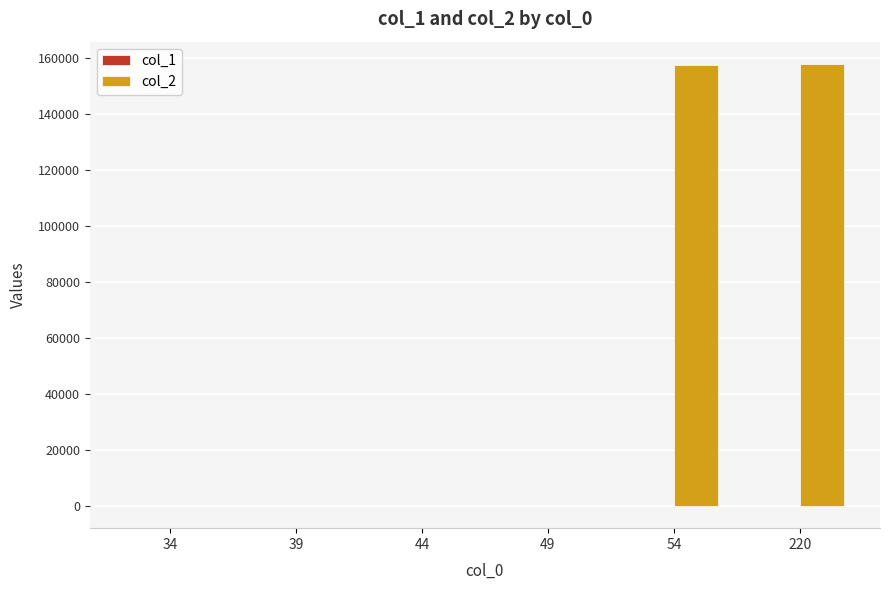

Which series has the largest total across all categories?

col_2